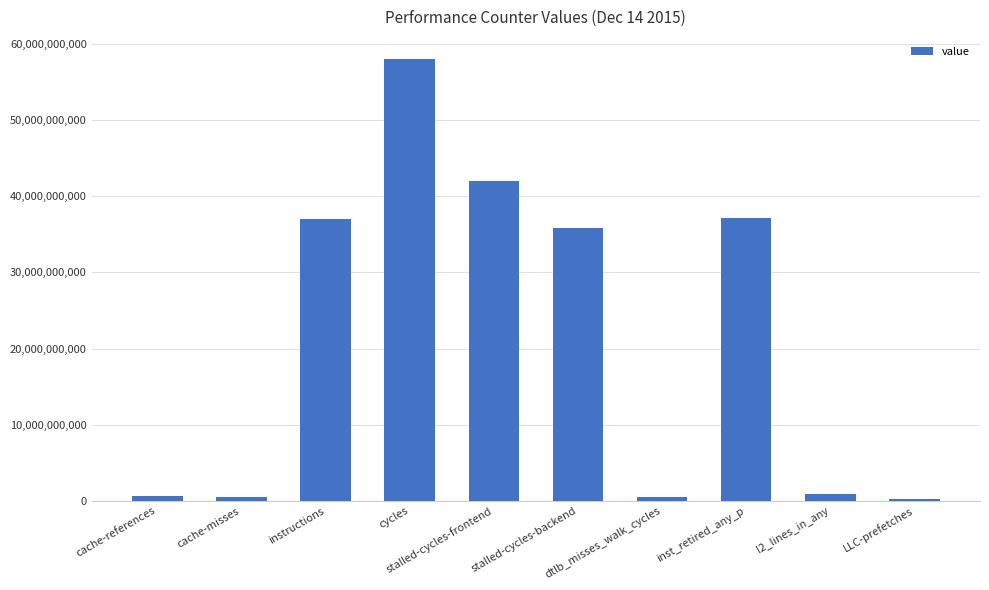

What is the maximum value shown in the chart?

58055474250